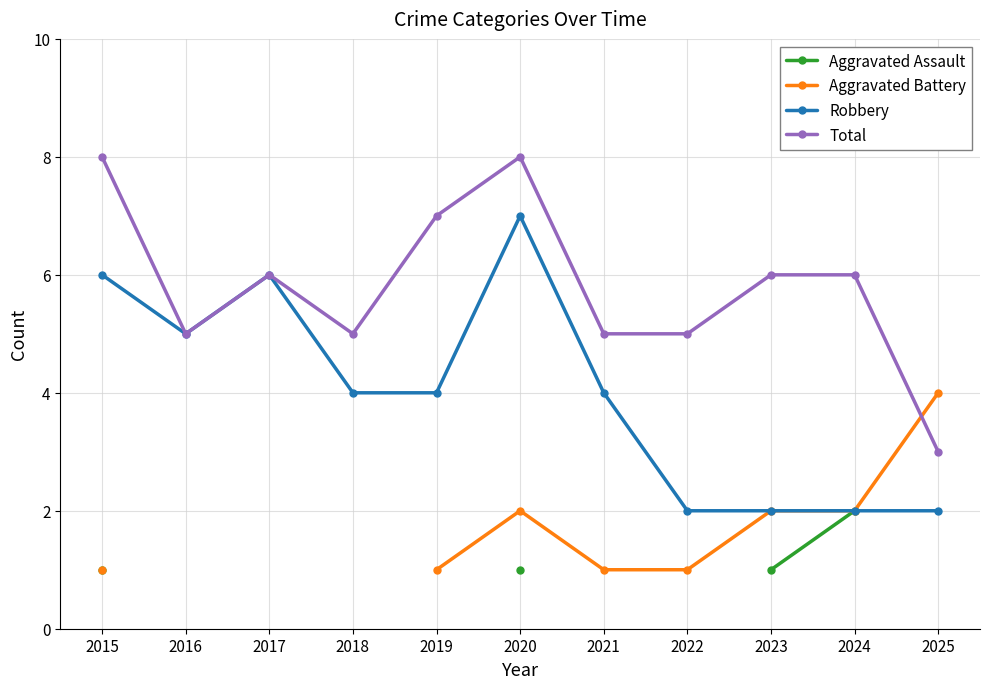

Between 2019 and 2025, which series saw the biggest shift?

Total